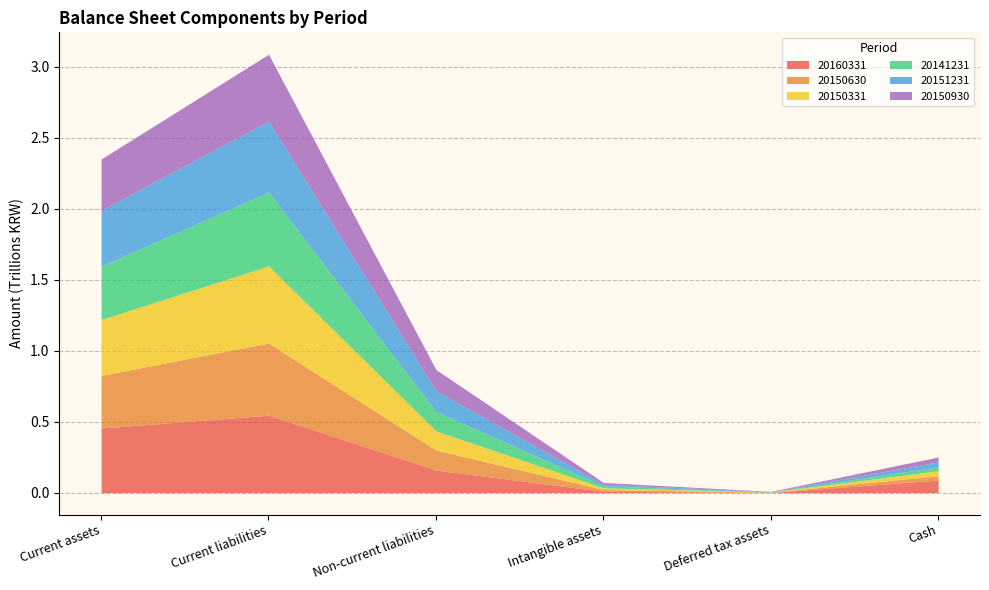

What is the lowest value of the 20150331 series?

1254157292